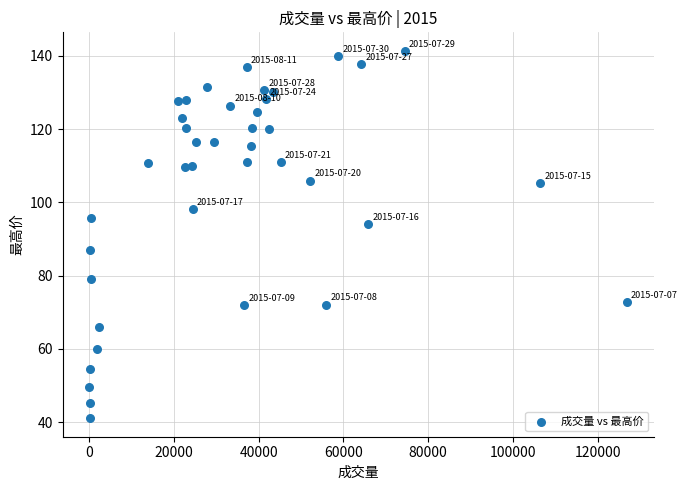

What is the range of X values (max minus min)?

126817.0